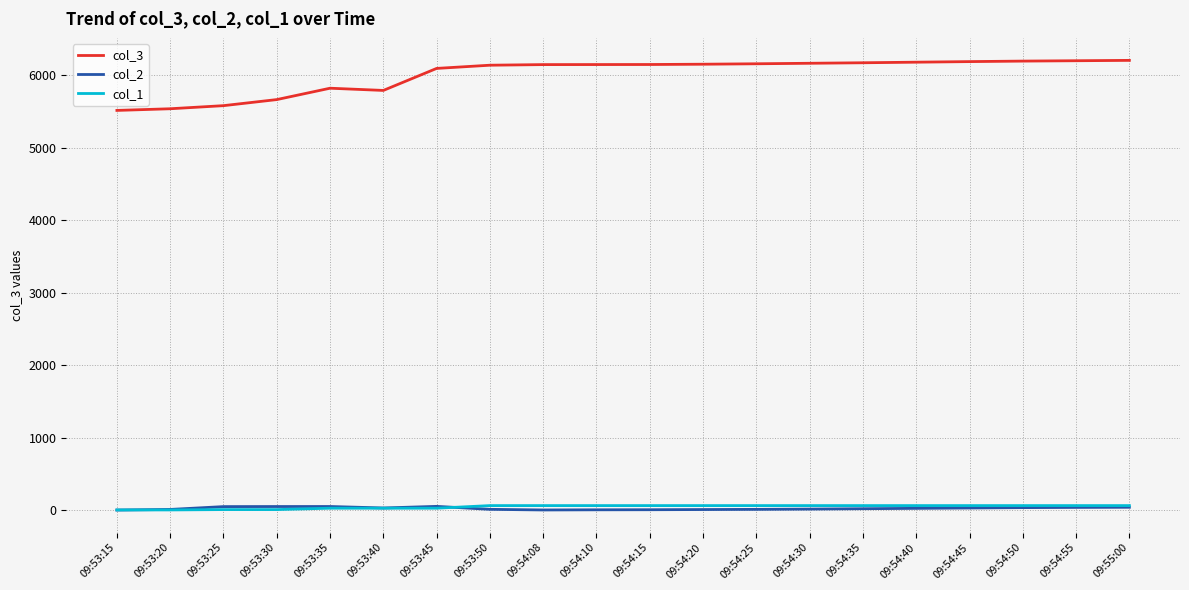

How many series are shown in this chart?

3